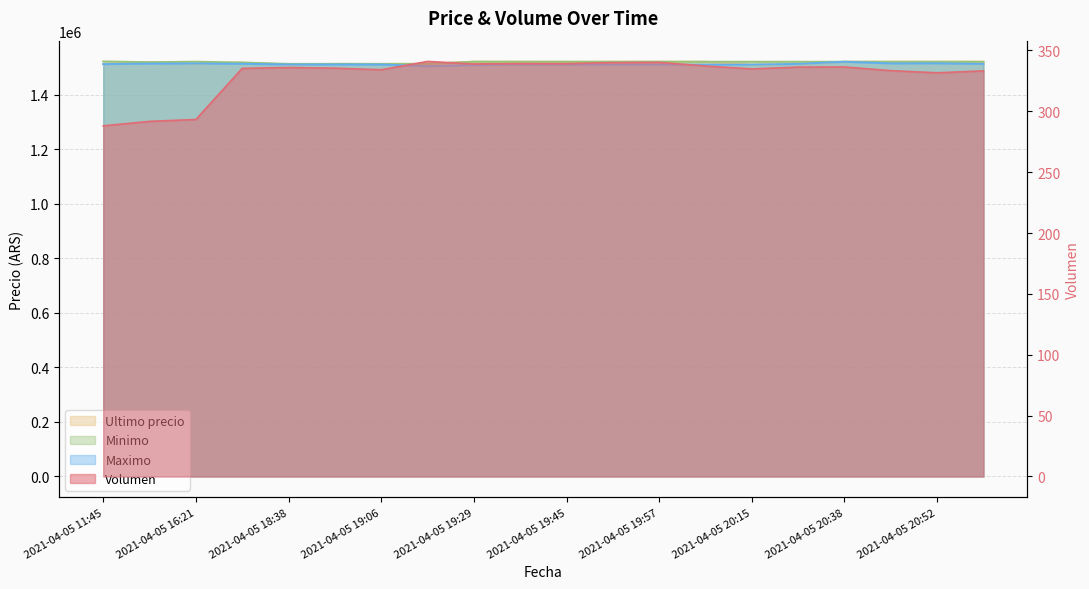

Reading left to right, list all the values displayed in this chart.

Volumen: 2021-04-05 11:45=288.1	2021-04-05 16:00=291.8	2021-04-05 16:21=293.3	2021-04-05 18:21=335.3	2021-04-05 18:38=336.0	2021-04-05 18:53=335.4	2021-04-05 19:06=334.2	2021-04-05 19:17=341.0	2021-04-05 19:29=338.9	2021-04-05 19:38=339.3	2021-04-05 19:45=339.2	2021-04-05 19:51=340.0	2021-04-05 19:57=340.2	2021-04-05 20:05=337.2	2021-04-05 20:15=334.9	2021-04-05 20:28=336.3	2021-04-05 20:38=336.4	2021-04-05 20:46=333.4	2021-04-05 20:52=331.7	2021-04-05 20:58=333.2
Minimo: 2021-04-05 11:45=1522946.0	2021-04-05 16:00=1520000.0	2021-04-05 16:21=1521997.0	2021-04-05 18:21=1518858.0	2021-04-05 18:38=1514000.0	2021-04-05 18:53=1513997.0	2021-04-05 19:06=1513711.0	2021-04-05 19:17=1514000.0	2021-04-05 19:29=1521938.0	2021-04-05 19:38=1521819.0	2021-04-05 19:45=1521717.0	2021-04-05 19:51=1521717.0	2021-04-05 19:57=1521809.0	2021-04-05 20:05=1521809.0	2021-04-05 20:15=1521730.0	2021-04-05 20:28=1521761.0	2021-04-05 20:38=1521771.0	2021-04-05 20:46=1521768.0	2021-04-05 20:52=1521768.0	2021-04-05 20:58=1521768.0
Maximo: 2021-04-05 11:45=1513045.0	2021-04-05 16:00=1515000.0	2021-04-05 16:21=1515497.0	2021-04-05 18:21=1514300.0	2021-04-05 18:38=1511710.0	2021-04-05 18:53=1511710.0	2021-04-05 19:06=1511710.0	2021-04-05 19:17=1505658.0	2021-04-05 19:29=1509744.0	2021-04-05 19:38=1511205.0	2021-04-05 19:45=1511205.0	2021-04-05 19:51=1511266.0	2021-04-05 19:57=1511266.0	2021-04-05 20:05=1511266.0	2021-04-05 20:15=1511266.0	2021-04-05 20:28=1513836.0	2021-04-05 20:38=1521760.0	2021-04-05 20:46=1515666.0	2021-04-05 20:52=1516000.0	2021-04-05 20:58=1514000.0
Ultimo precio: 2021-04-05 11:45=1513030.0	2021-04-05 16:00=1519985.0	2021-04-05 16:21=1515487.0	2021-04-05 18:21=1518870.0	2021-04-05 18:38=1511710.0	2021-04-05 18:53=1514000.0	2021-04-05 19:06=1513997.0	2021-04-05 19:17=1514000.0	2021-04-05 19:29=1521974.0	2021-04-05 19:38=1521832.0	2021-04-05 19:45=1521776.0	2021-04-05 19:51=1521717.0	2021-04-05 19:57=1521812.0	2021-04-05 20:05=1521809.0	2021-04-05 20:15=1511215.0	2021-04-05 20:28=1513750.5	2021-04-05 20:38=1521771.0	2021-04-05 20:46=1521768.0	2021-04-05 20:52=1521768.0	2021-04-05 20:58=1521768.0